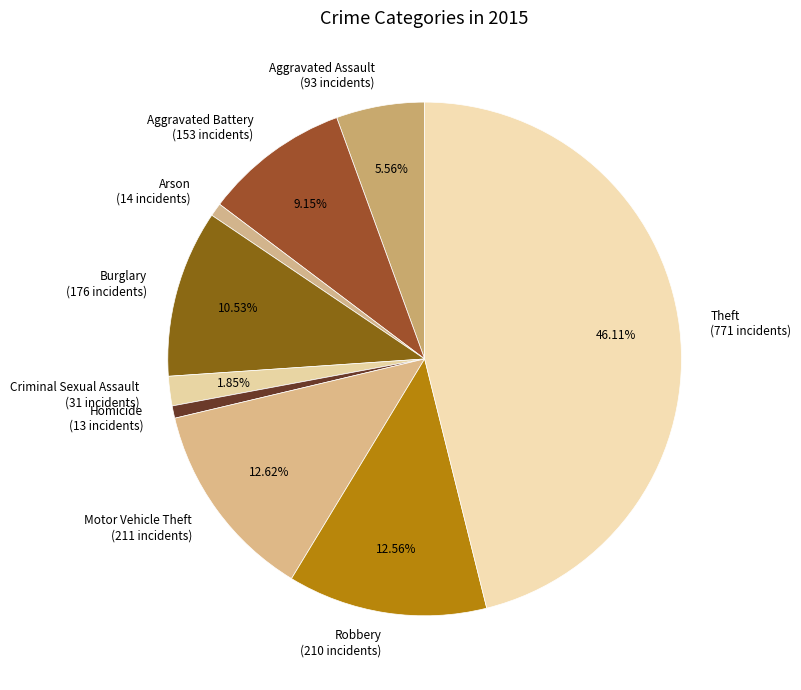

What is the total percentage of Robbery and Burglary?

23.1%